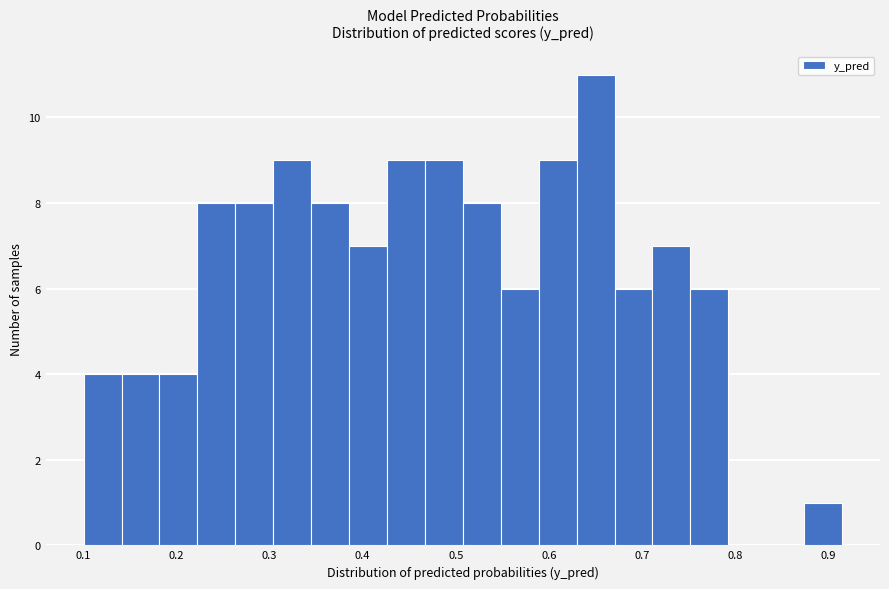

Reading left to right, list every bar in this chart as the range it spans on the x-axis followed by its height. Neither the bar edges nor the heights are printed on the chart, so give them approximately, as read against the axes.

0.10 to 0.14: 4
0.14 to 0.18: 4
0.18 to 0.22: 4
0.22 to 0.26: 8
0.26 to 0.30: 8
0.30 to 0.34: 9
0.34 to 0.39: 8
0.39 to 0.43: 7
0.43 to 0.47: 9
0.47 to 0.51: 9
0.51 to 0.55: 8
0.55 to 0.59: 6
0.59 to 0.63: 9
0.63 to 0.67: 11
0.67 to 0.71: 6
0.71 to 0.75: 7
0.75 to 0.79: 6
0.79 to 0.83: 0
0.83 to 0.87: 0
0.87 to 0.91: 1